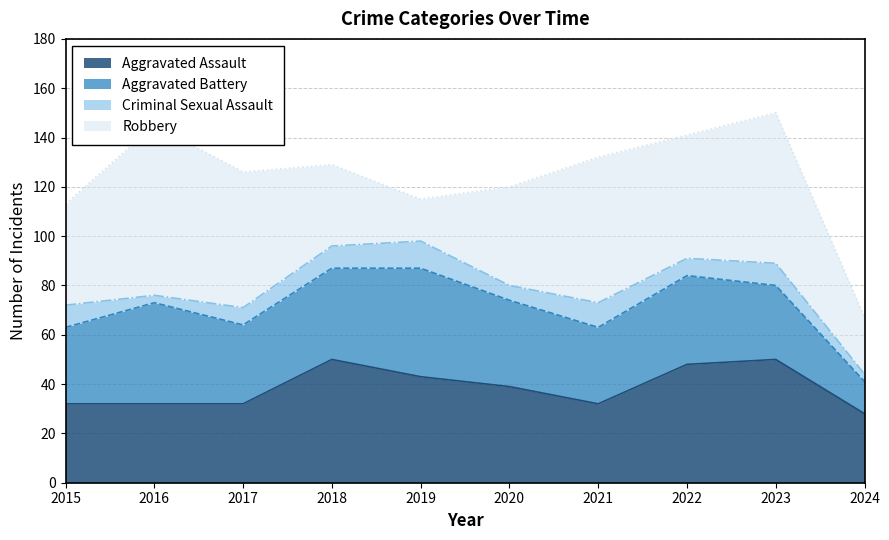

Which series has the largest range (max minus min)?

Robbery